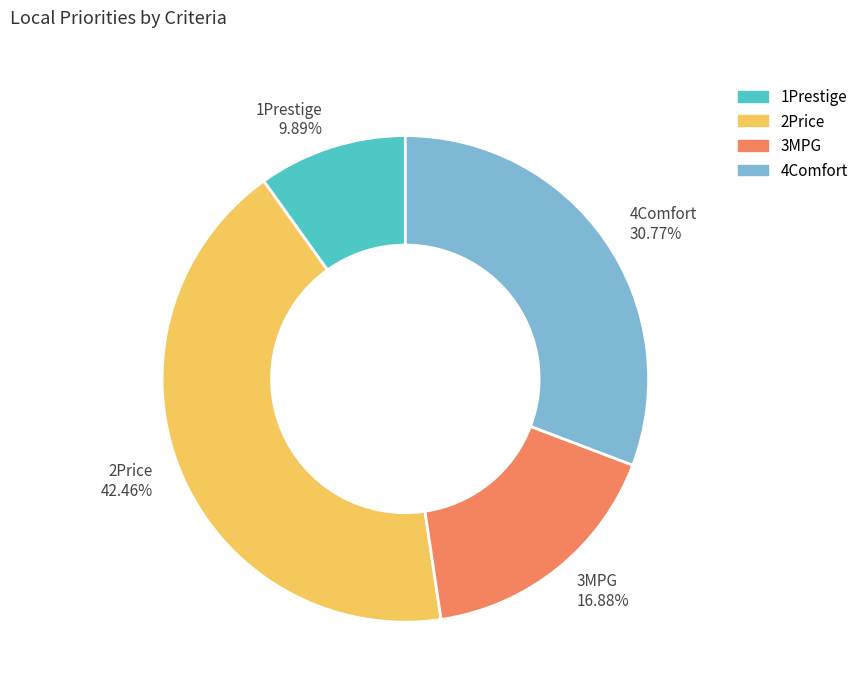

Is it true that 3MPG is 17% of the pie?

True